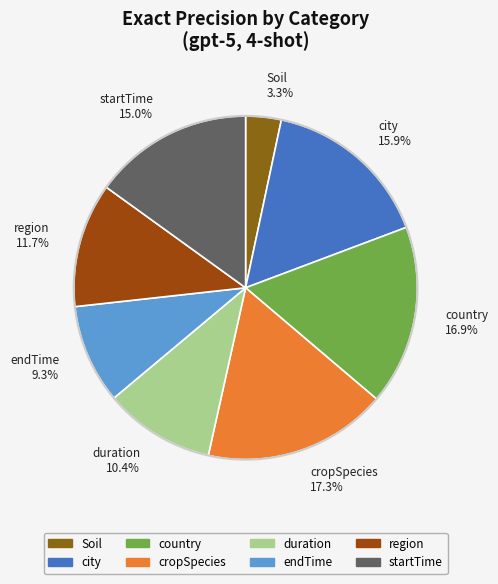

Is region the majority of the pie?

No